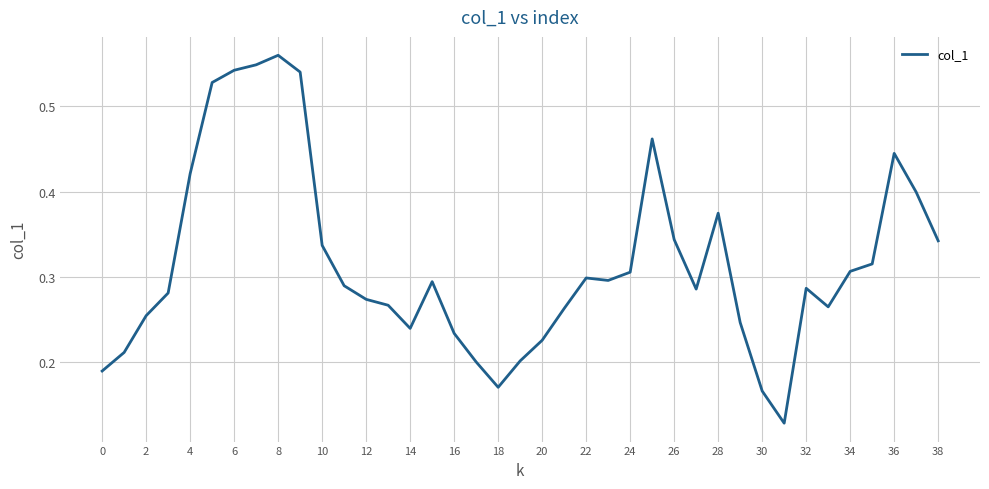

The chart shows a value of 0.7 at 36. True or false?

False